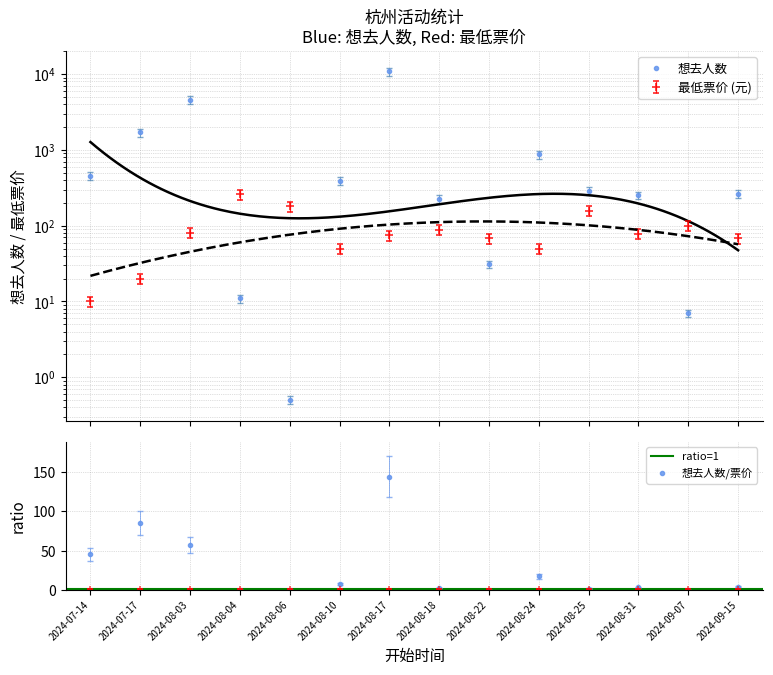

Which series has the largest total across all categories?

想去人数